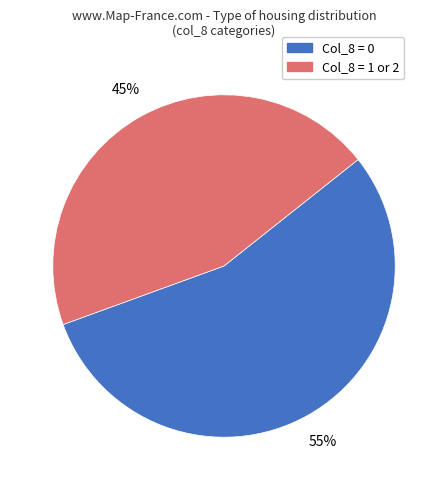

To the nearest percent, what is the average slice percentage?

50%